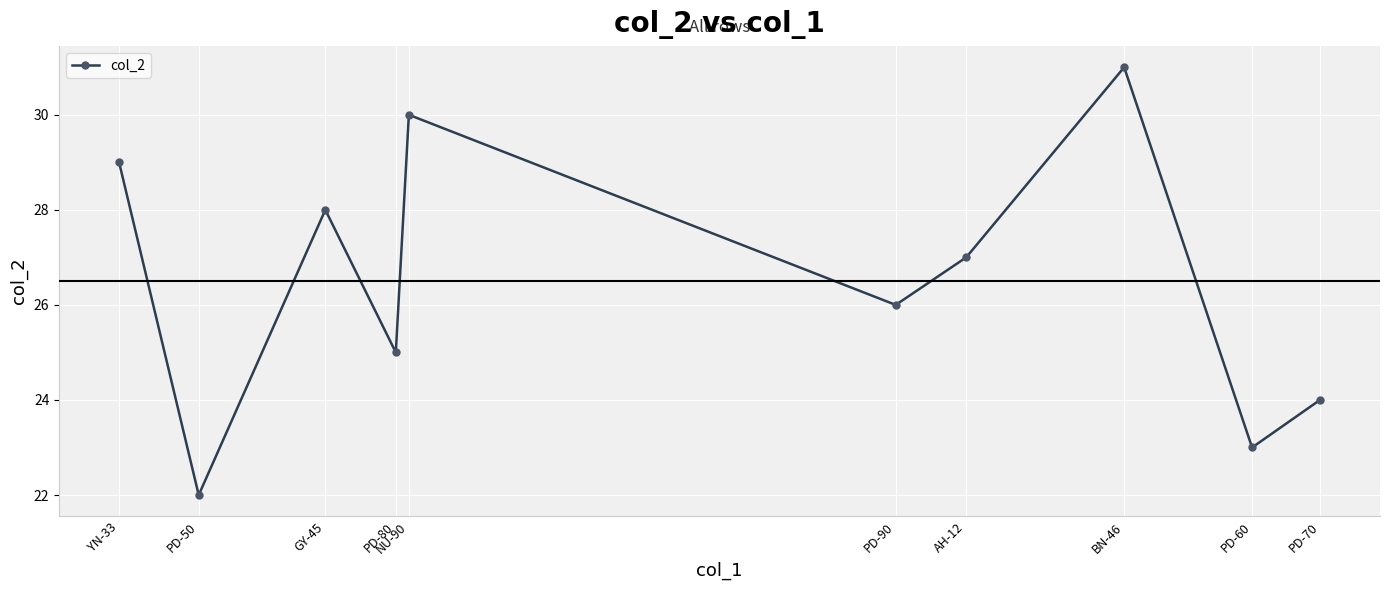

How many data points are less than 27?

5